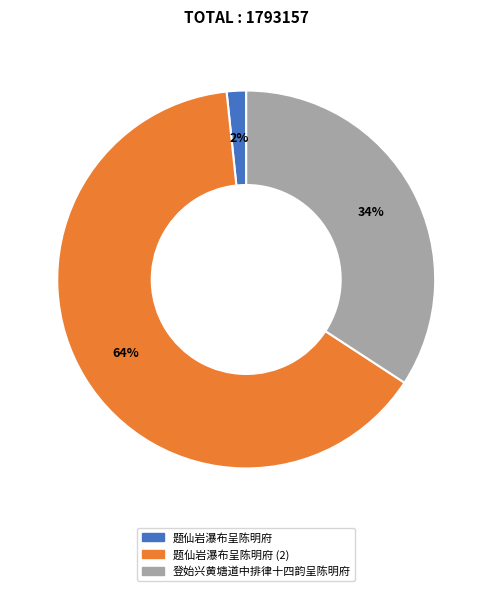

To the nearest percent, what is the average slice percentage?

33%